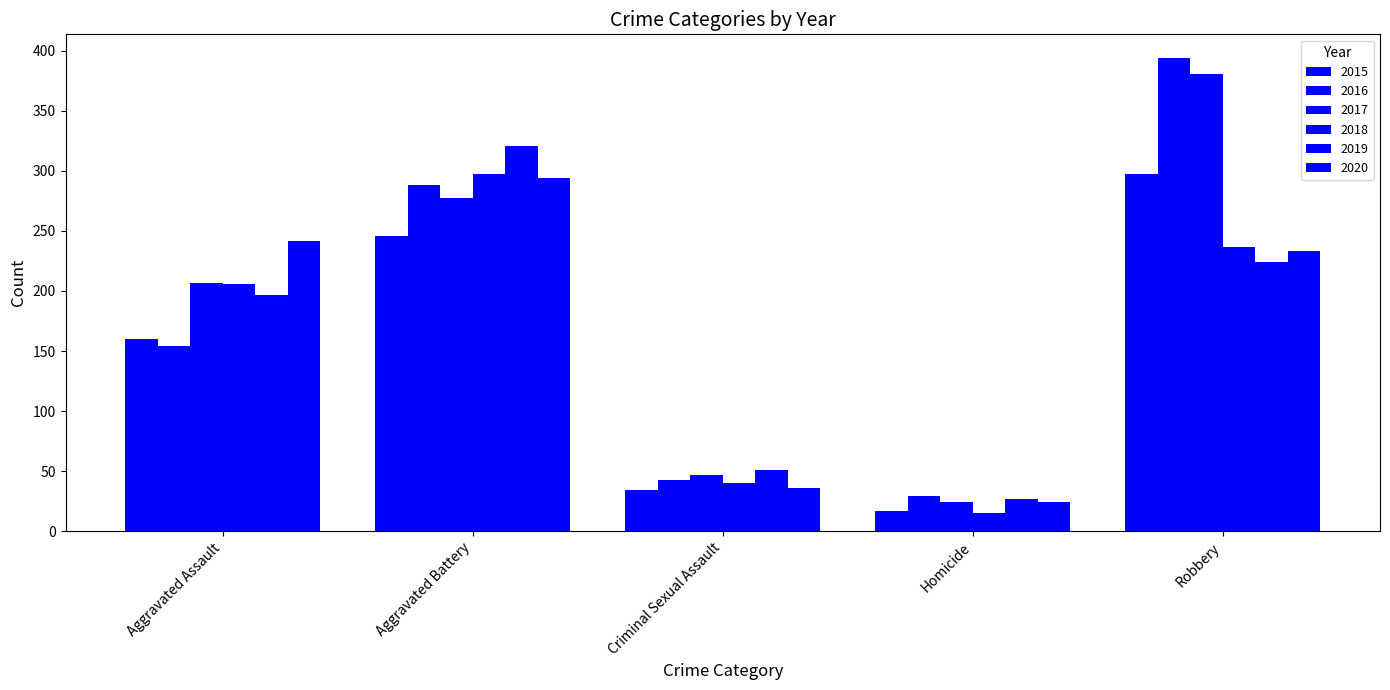

Reading right to left, extract all data points from this chart.

2015: Robbery=297	Homicide=17	Criminal Sexual Assault=34	Aggravated Battery=246	Aggravated Assault=160
2016: Robbery=394	Homicide=29	Criminal Sexual Assault=43	Aggravated Battery=288	Aggravated Assault=154
2017: Robbery=381	Homicide=24	Criminal Sexual Assault=47	Aggravated Battery=277	Aggravated Assault=207
2018: Robbery=237	Homicide=15	Criminal Sexual Assault=40	Aggravated Battery=297	Aggravated Assault=206
2019: Robbery=224	Homicide=27	Criminal Sexual Assault=51	Aggravated Battery=321	Aggravated Assault=197
2020: Robbery=233	Homicide=24	Criminal Sexual Assault=36	Aggravated Battery=294	Aggravated Assault=242